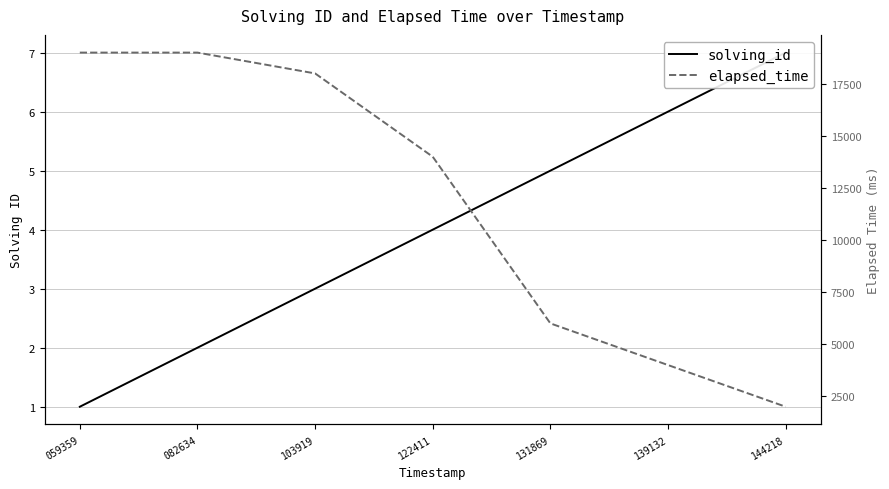

How many lines are shown in the chart?

2